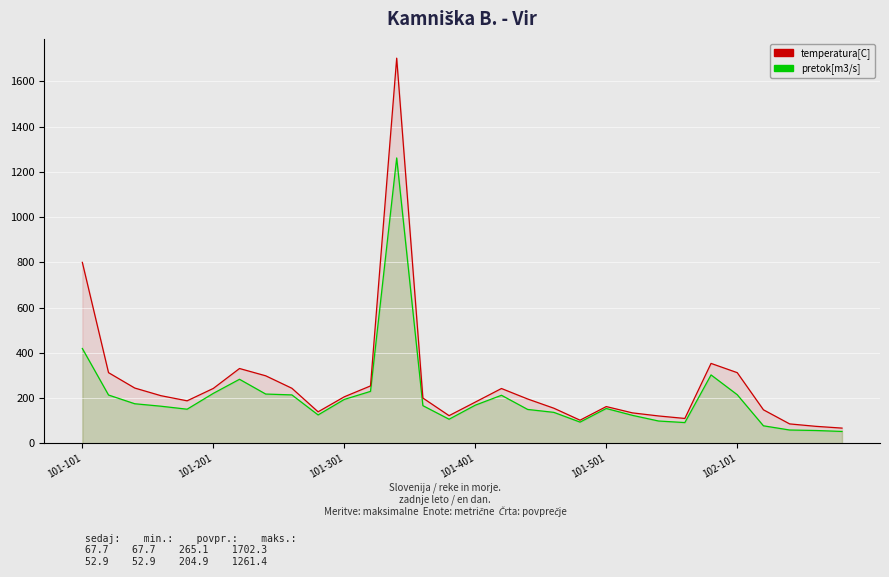

Is it true that temperatura[C] equals 143.3 at 27?

False